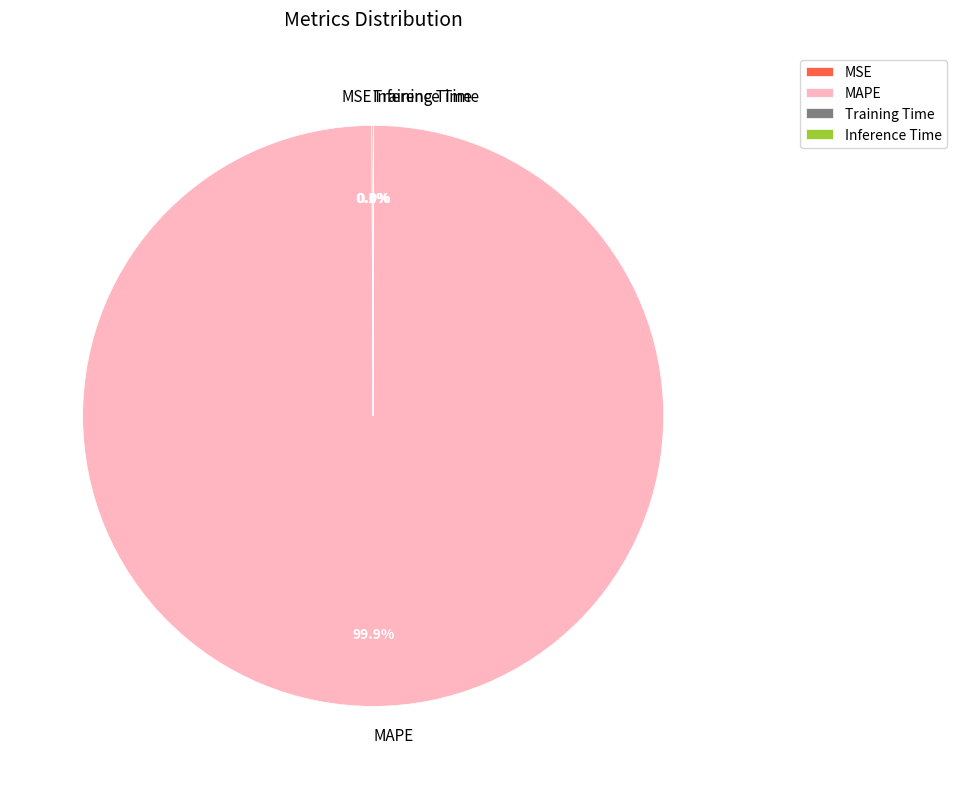

Does MAPE account for over 50% of the chart?

Yes